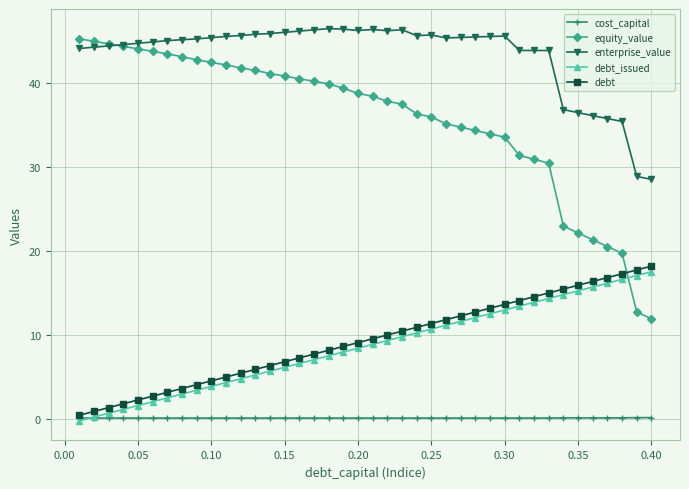

What is the minimum value for enterprise_value?

28.5